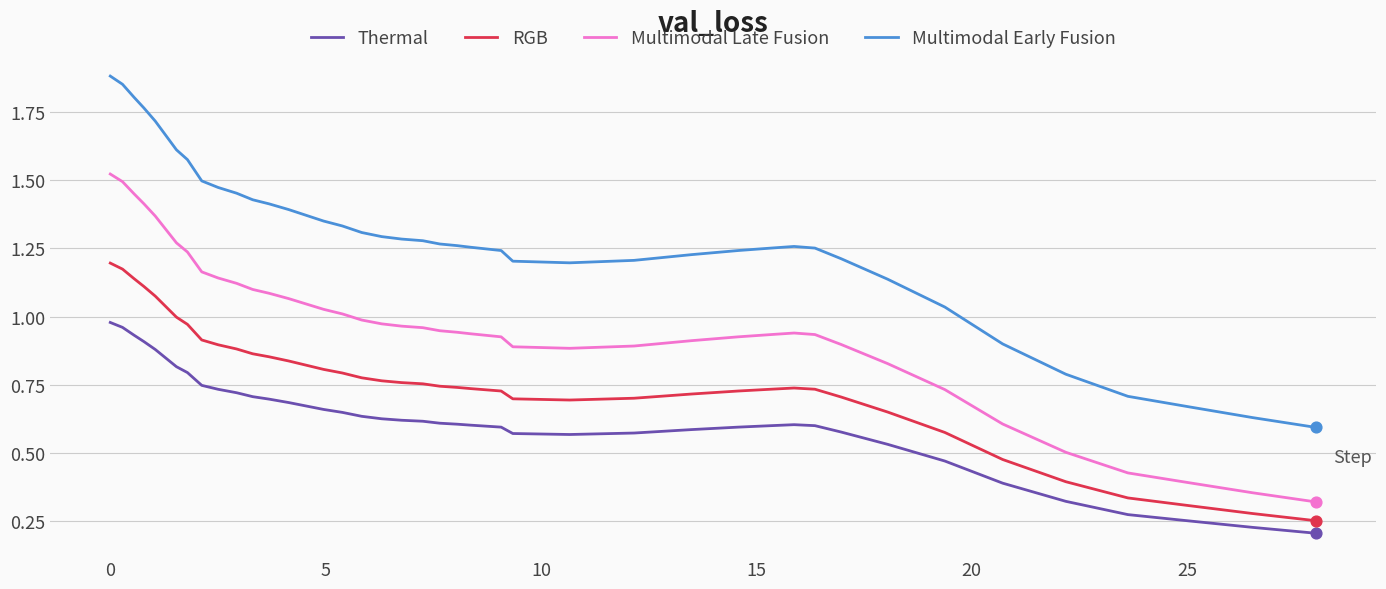

Which series has the largest range (max minus min)?

Multimodal Early Fusion